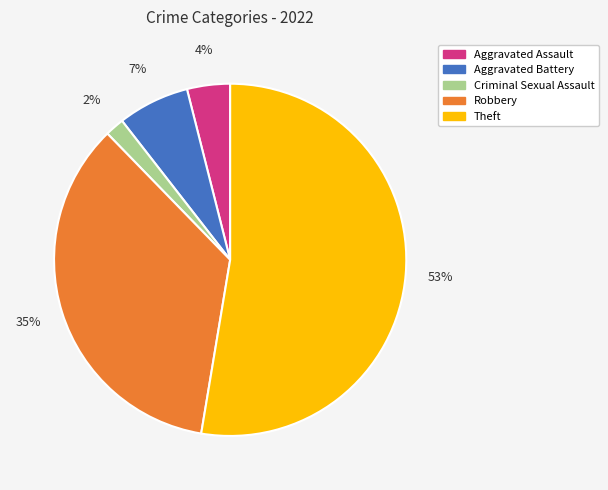

Which category accounts for the majority?

Theft